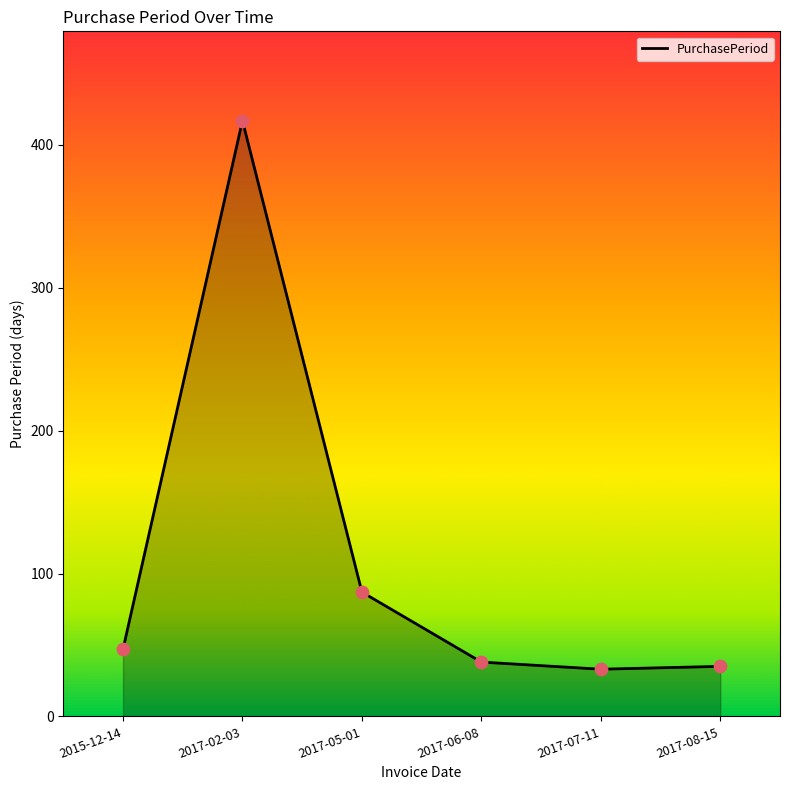

What is the change in value from 2015-12-14 to 2017-02-03?

+370